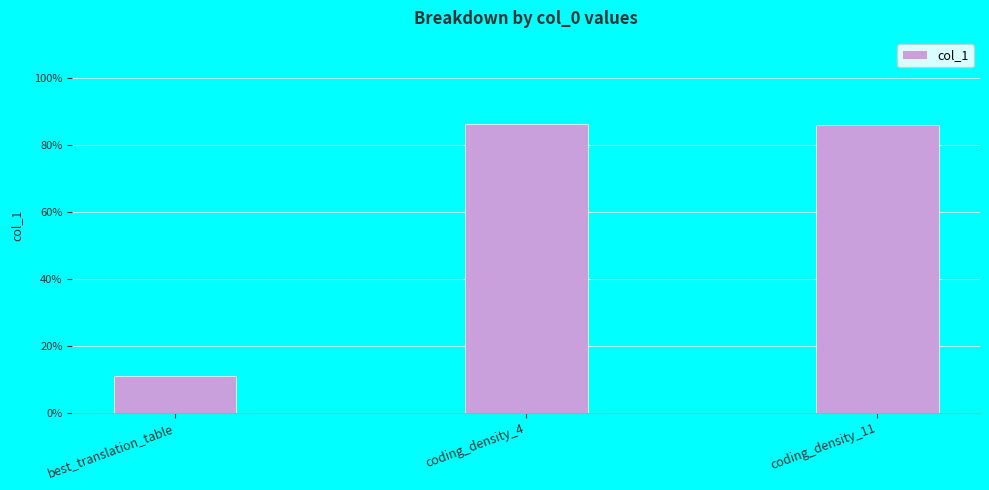

Between best_translation_table and coding_density_11, which is larger?

coding_density_11